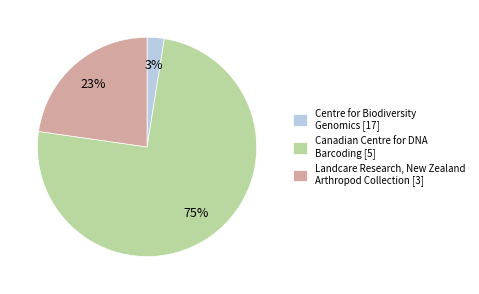

Does Canadian Centre for DNA Barcoding [5] account for over 50% of the chart?

Yes